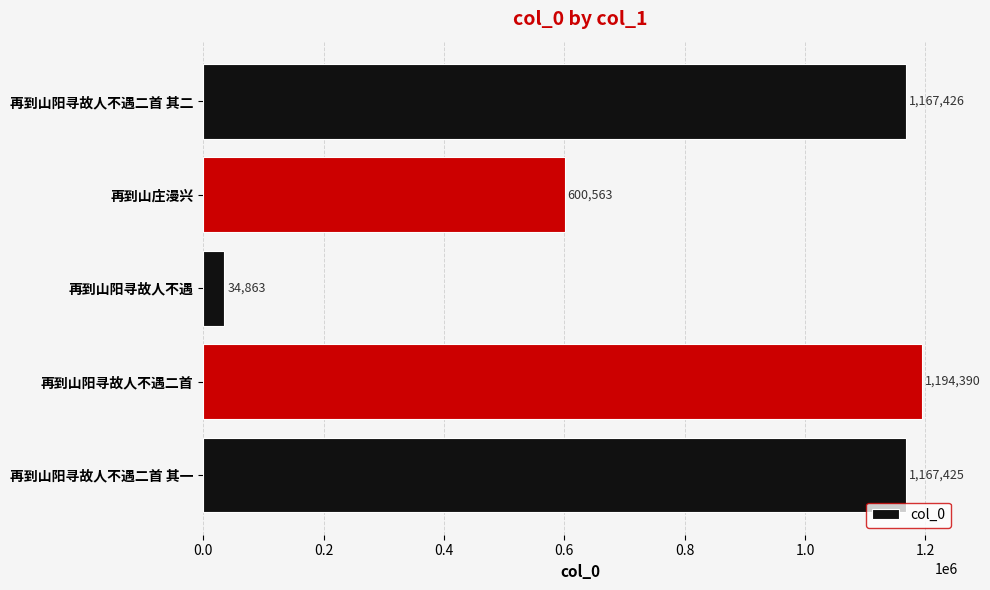

Rank the categories by value from highest to lowest.

再到山阳寻故人不遇二首, 再到山阳寻故人不遇二首 其二, 再到山阳寻故人不遇二首 其一, 再到山庄漫兴, 再到山阳寻故人不遇